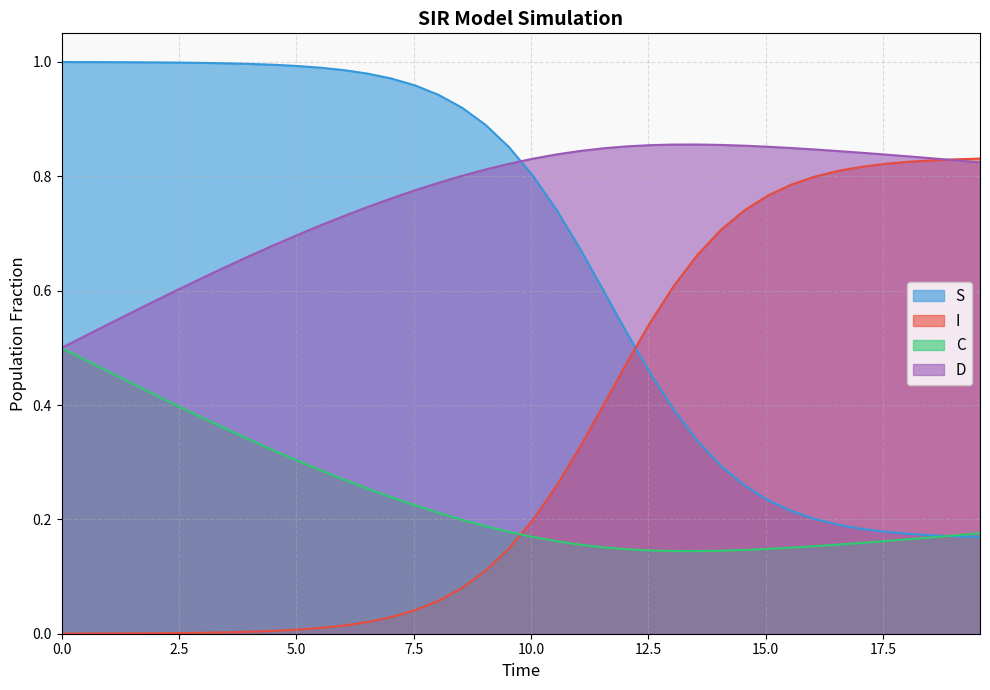

What are all the series names shown in the legend?

S, I, C, D